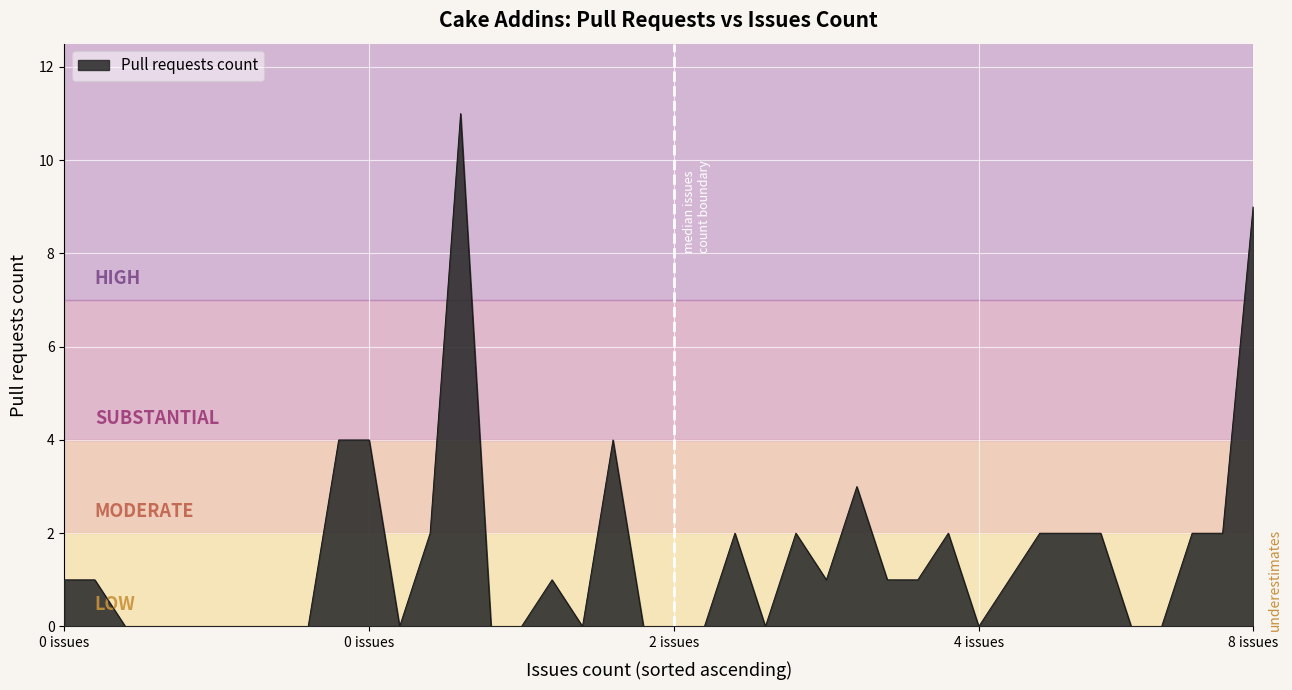

What is the maximum value shown in the chart?

11